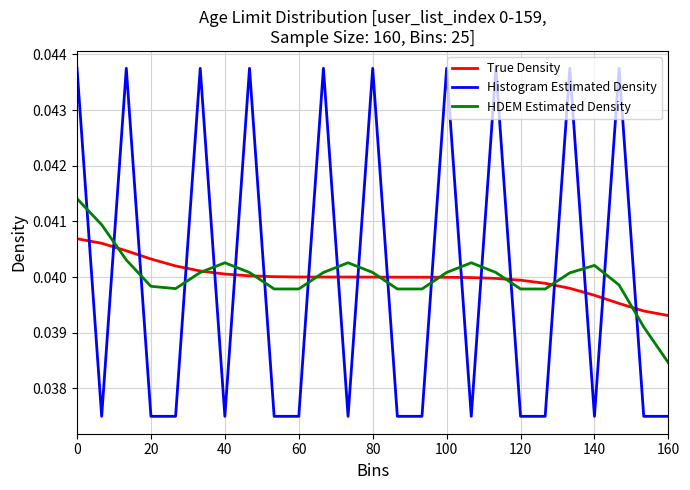

Which series has the widest spread of values?

Histogram Estimated Density